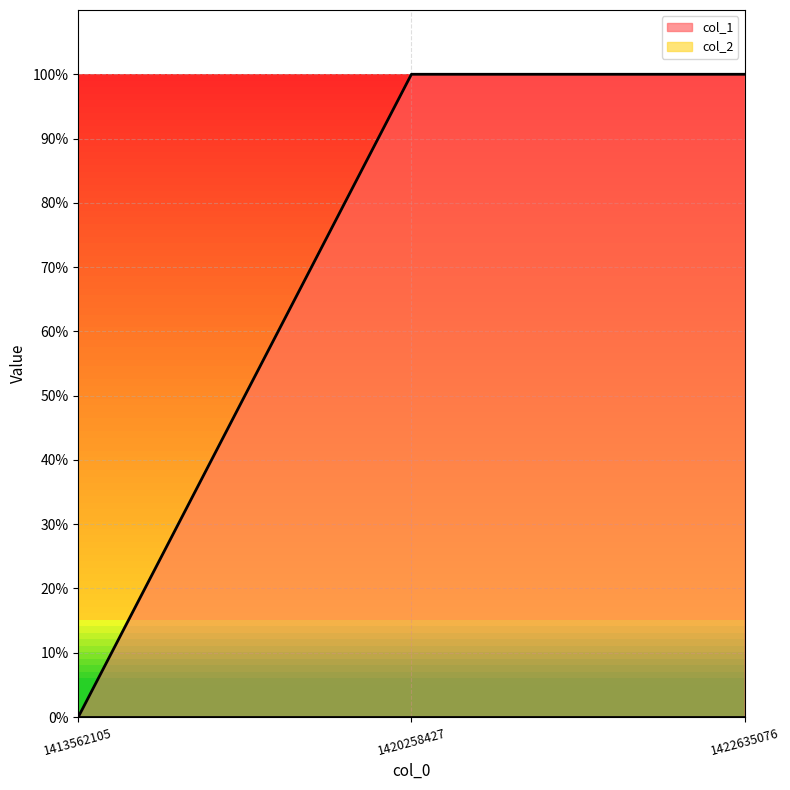

What is the average value?

1